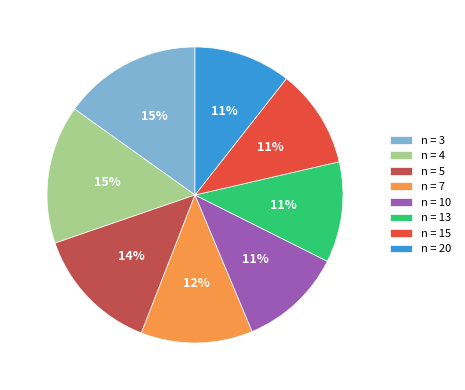

True or false: n = 7 accounts for 12% of the total.

True